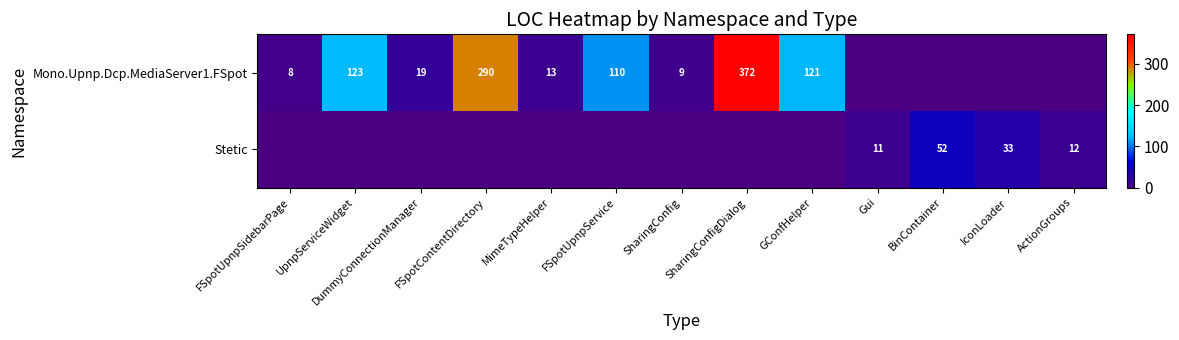

What is the maximum value shown in the chart?

372